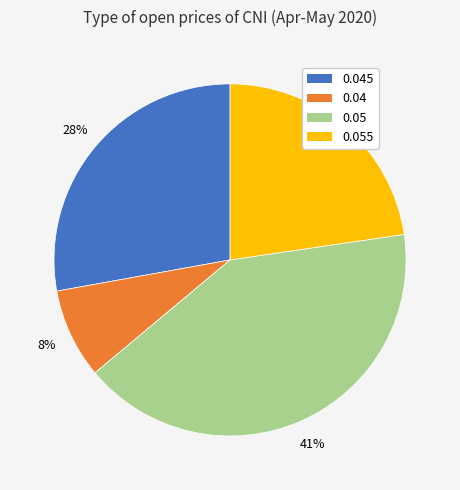

To the nearest percent, what is the difference between the largest and smallest slice percentages?

33%